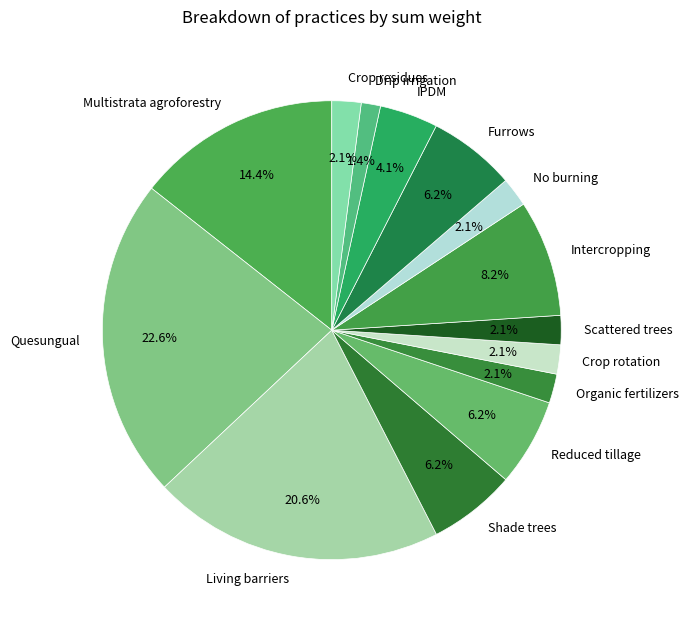

Does Intercropping represent more than half of the total?

No